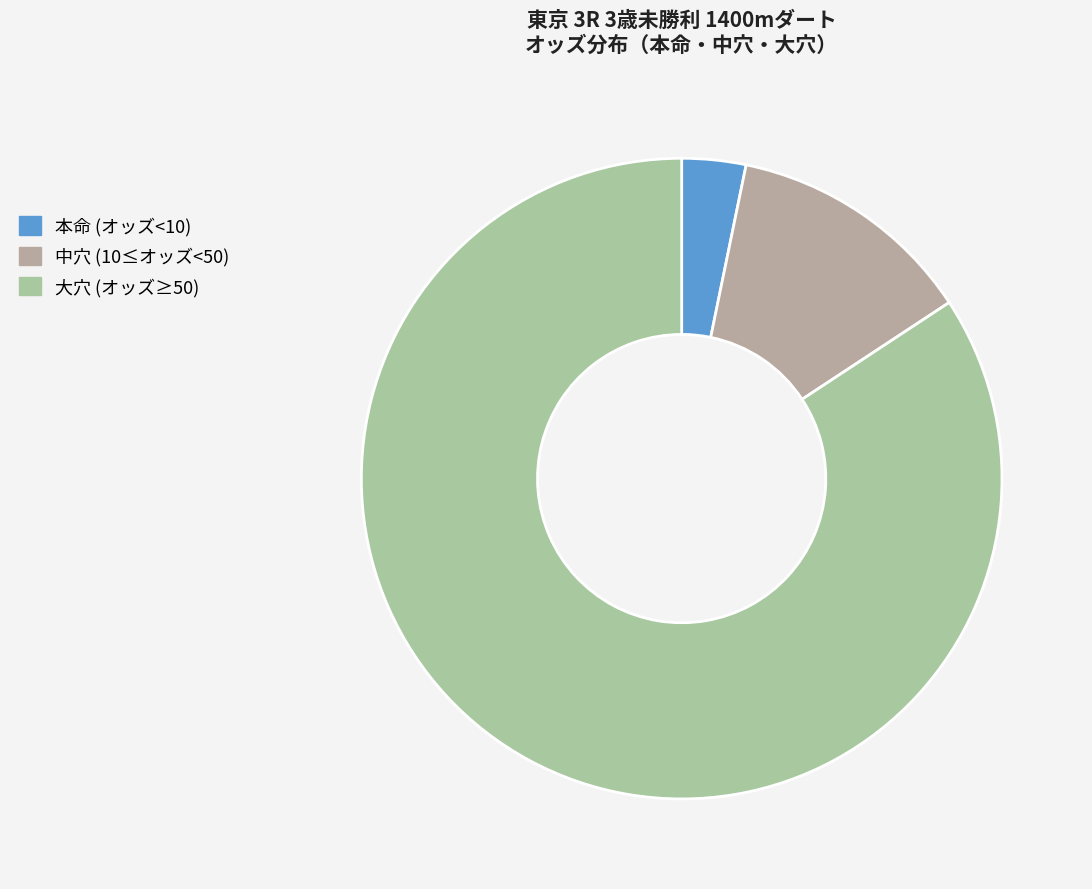

Count the number of slices in the pie.

3